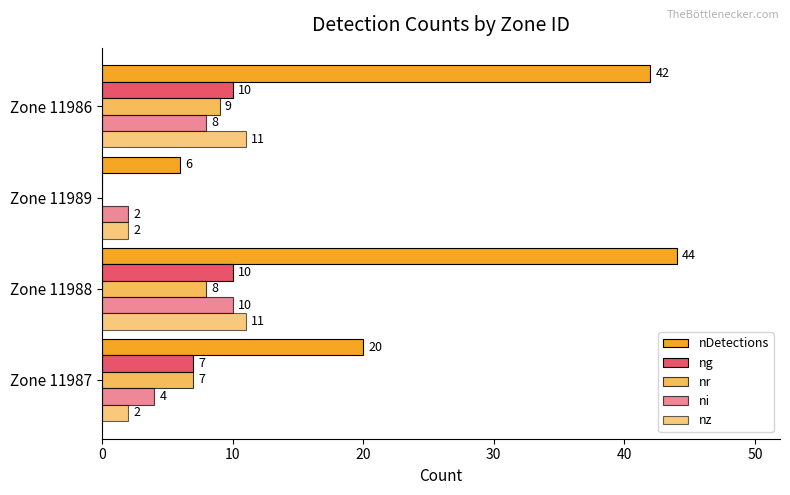

How many data points does each series have?

4